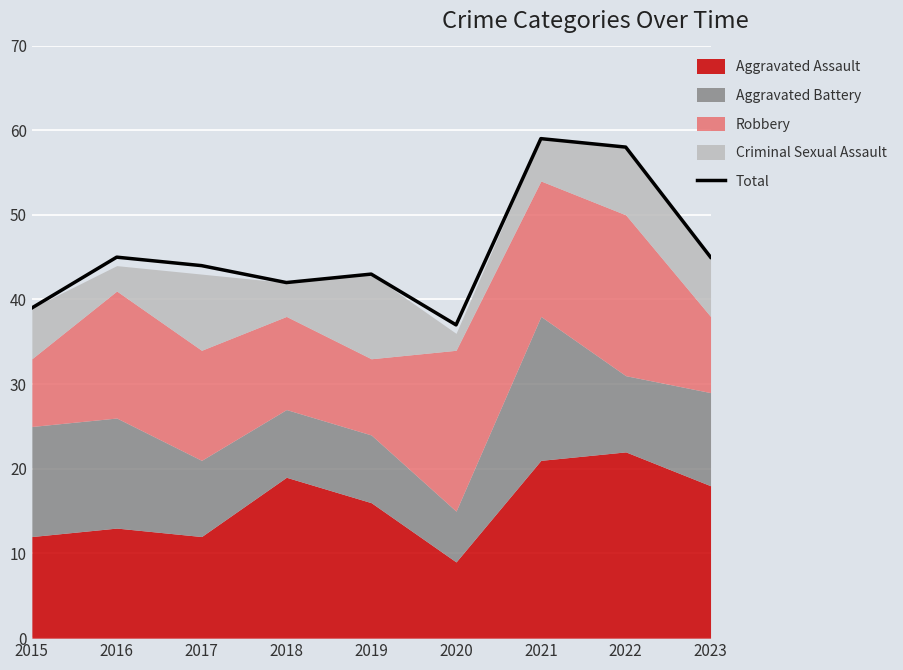

Is it true that Total equals 73 at 2016?

False